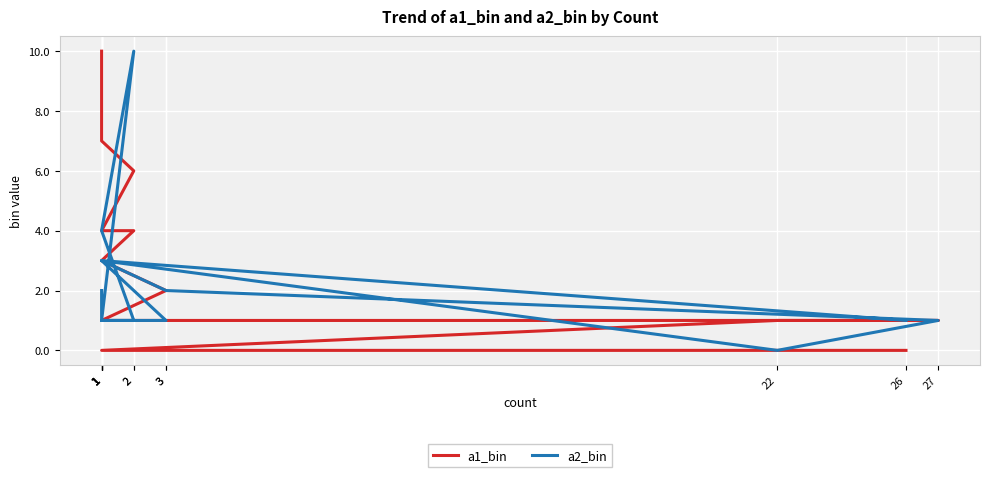

True or false: a1_bin has more than 2 points higher than both neighbors.

False